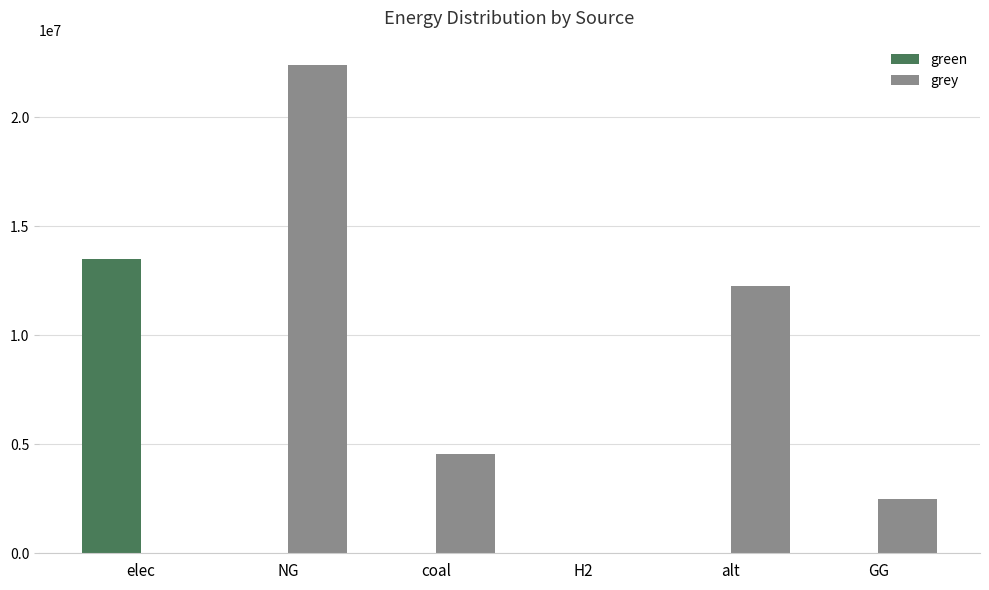

What is the total value across all series at elec?

13493785.8